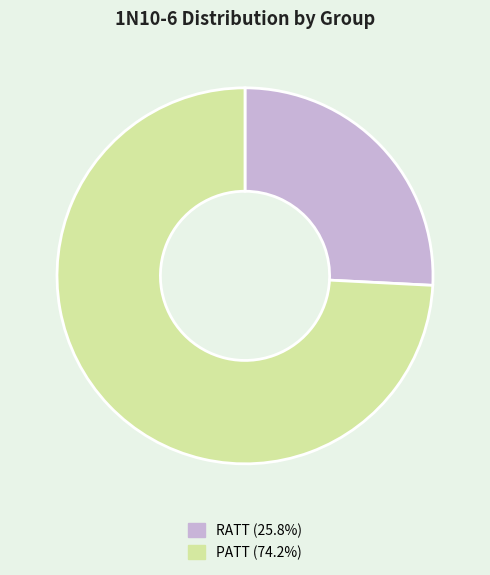

What is the largest slice in the pie chart?

PATT